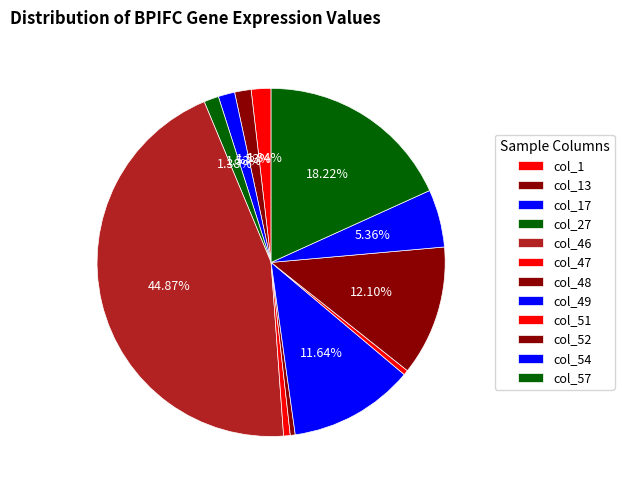

How many segments does this pie chart have?

12